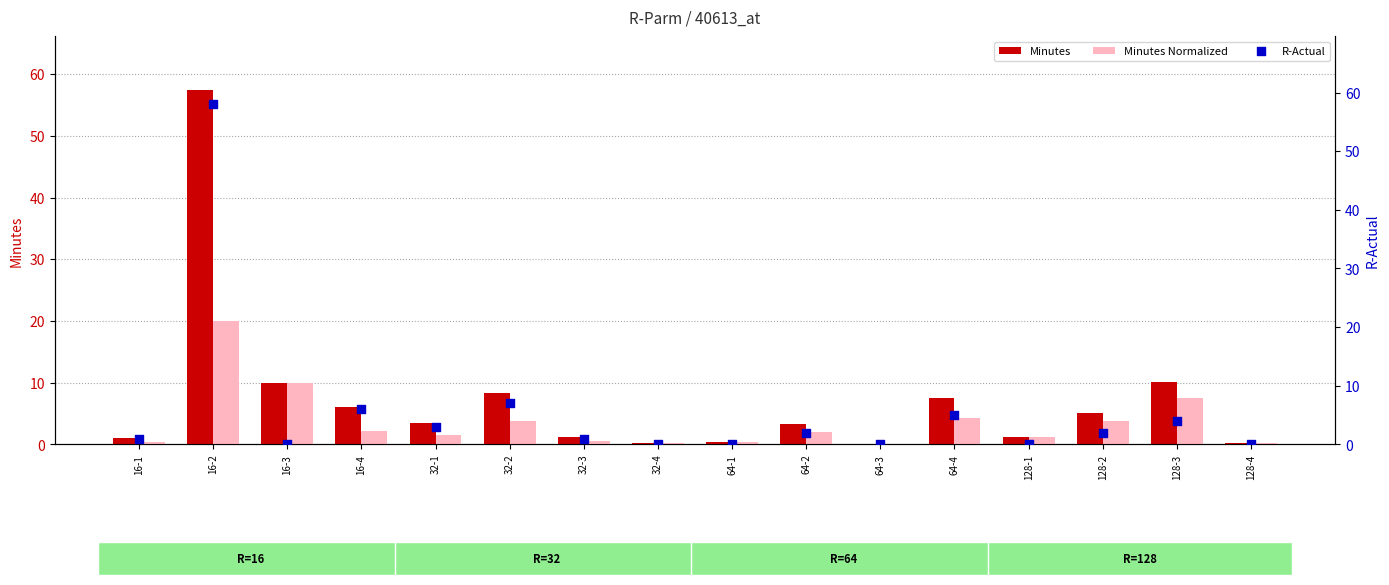

At which category is the sum across all series the highest?

16-2